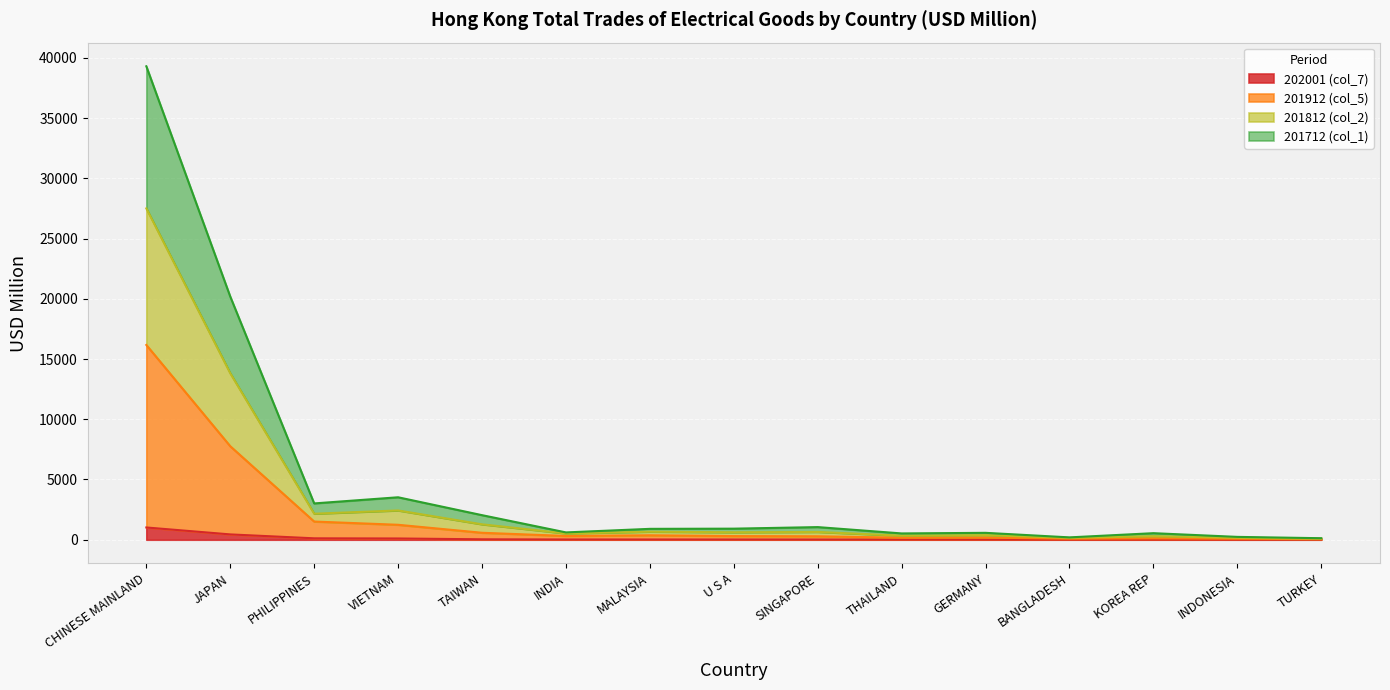

At which category is the sum across all series the highest?

CHINESE MAINLAND